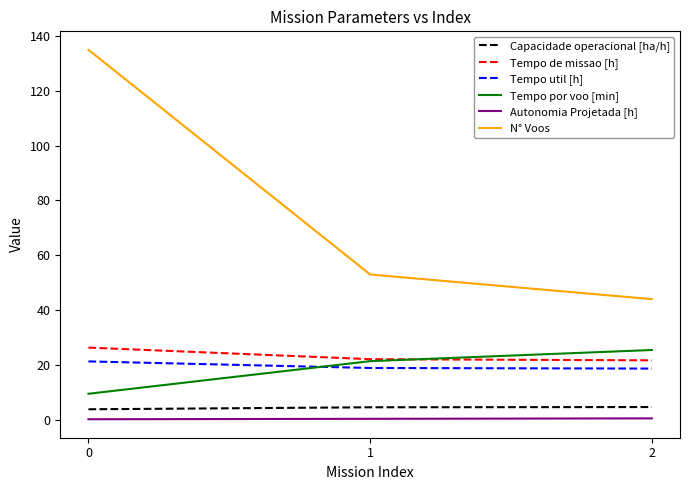

Is it true that Tempo por voo [min] equals 14.6 at 1?

False